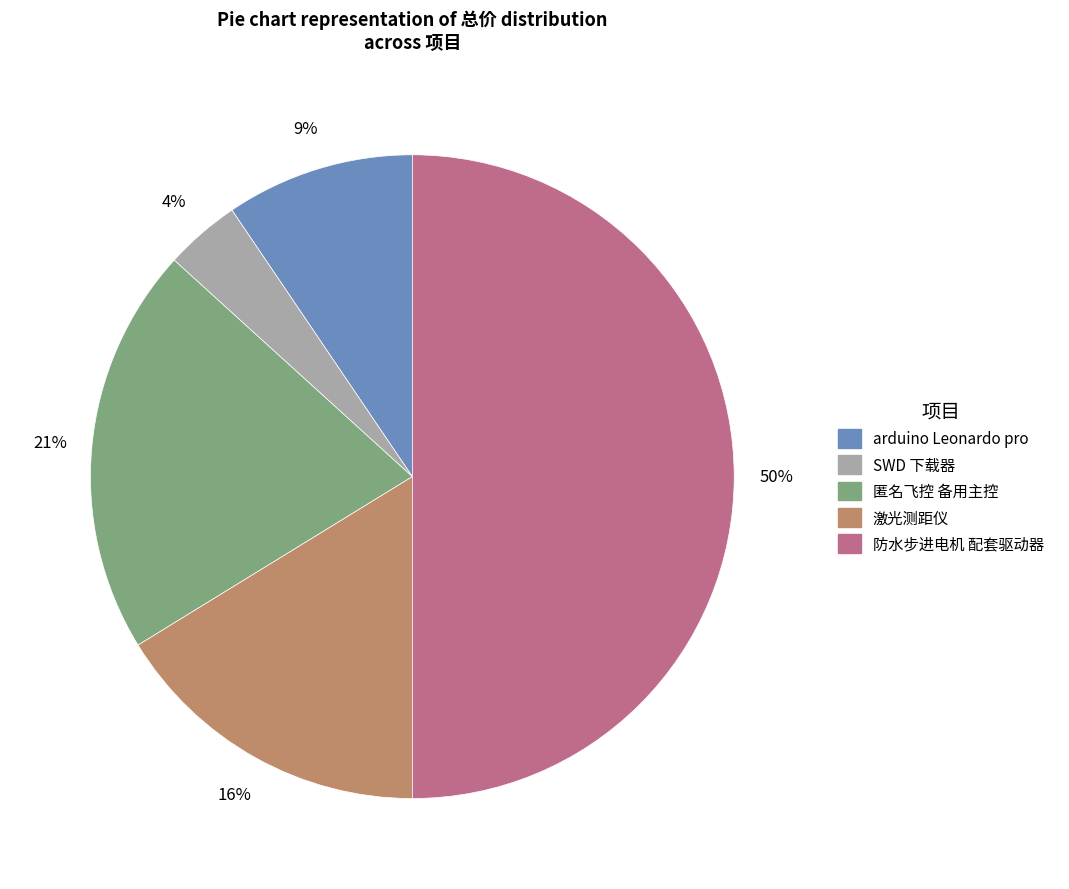

To the nearest percent, what is the difference between the SWD 下载器 and 防水步进电机 配套驱动器 slice percentages?

46%